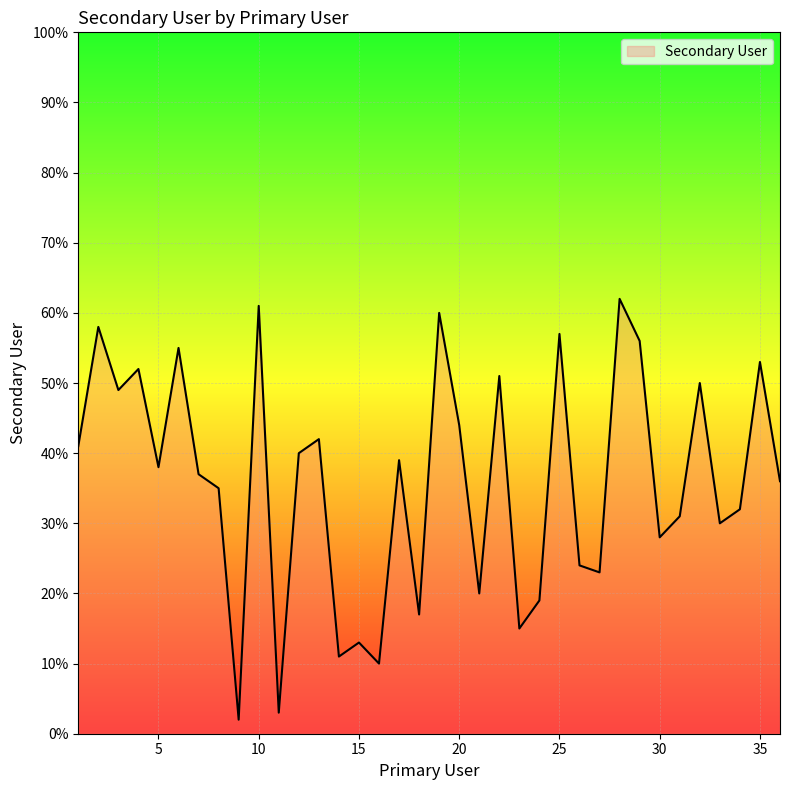

How many interior local valleys (lower than both neighbors) does the data have?

12